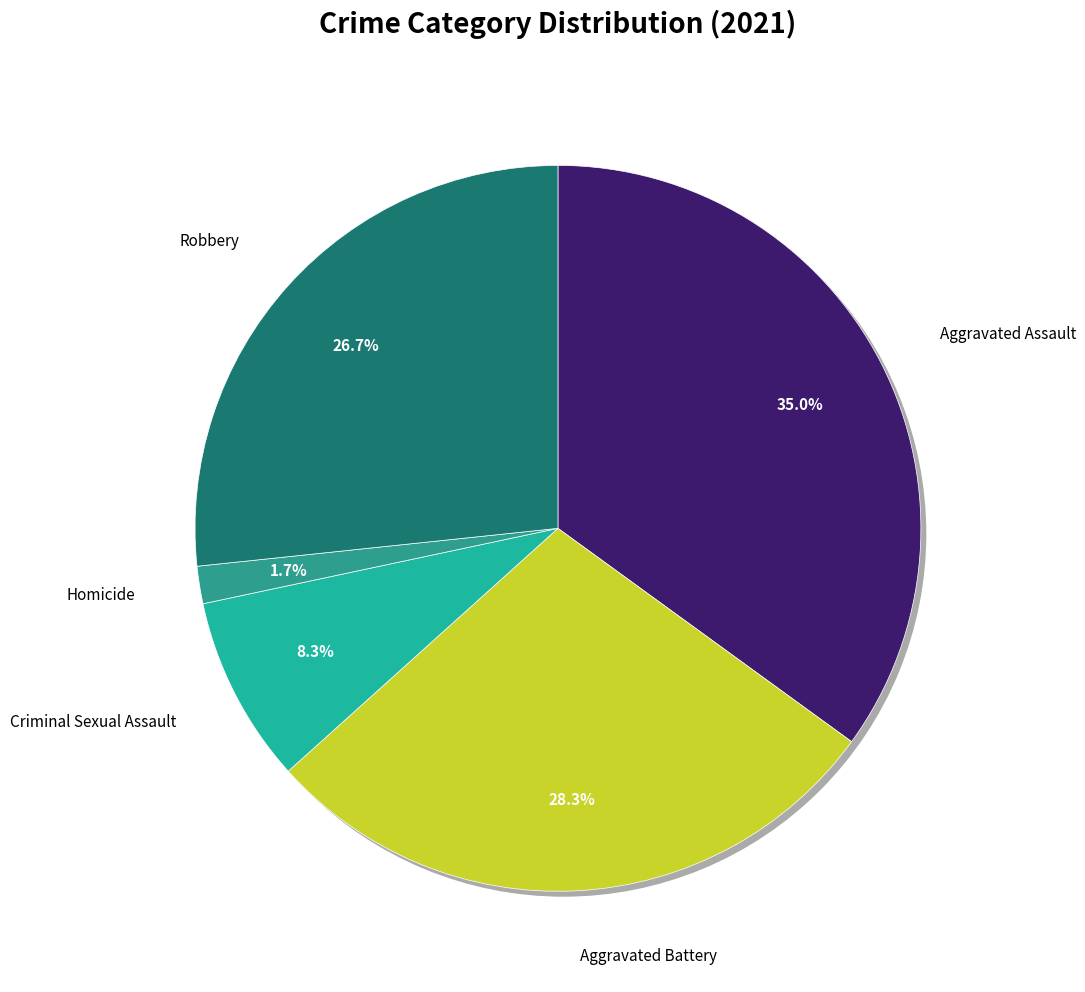

Is there any slice that represents more than half of the pie?

No